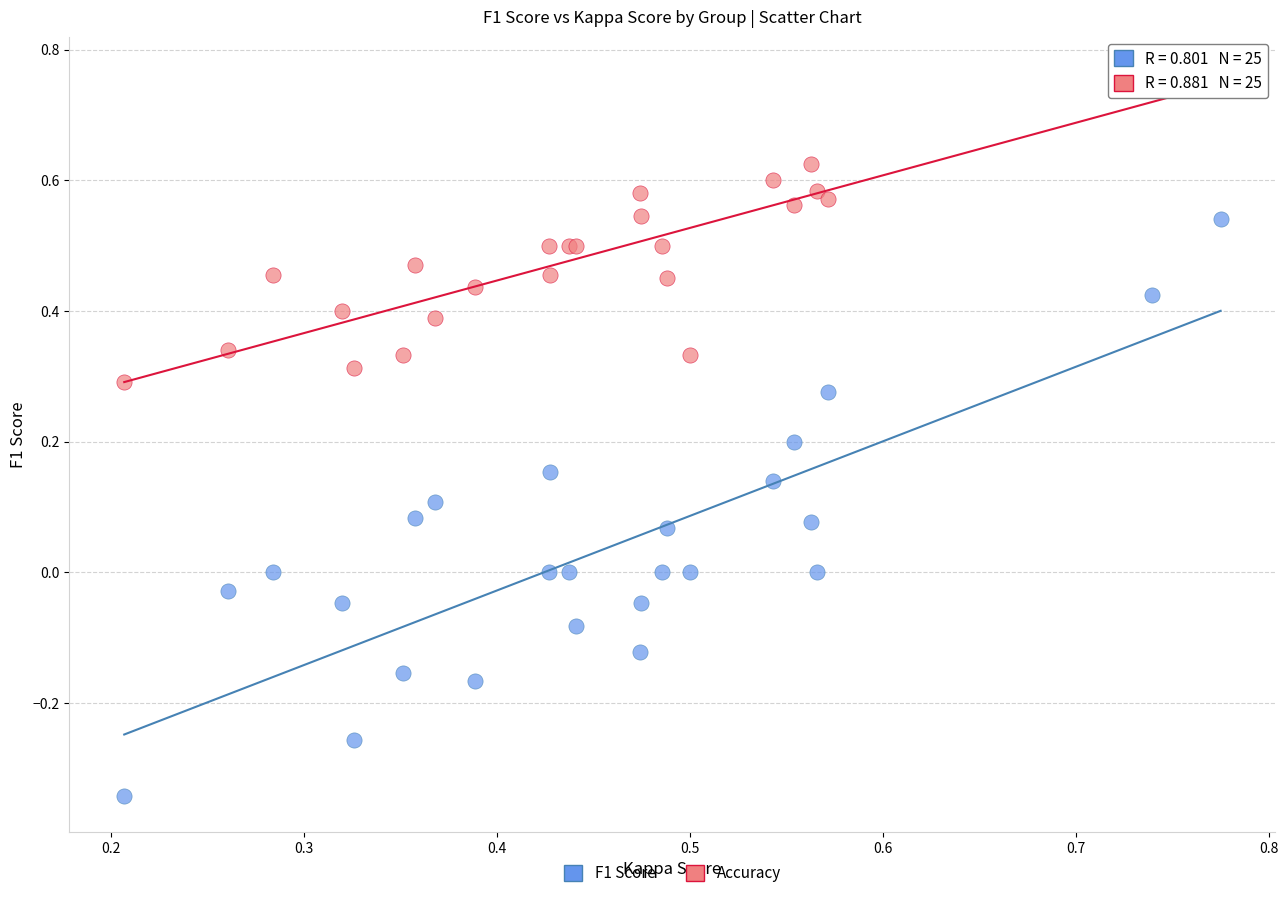

Which series reaches the maximum Y coordinate?

Accuracy